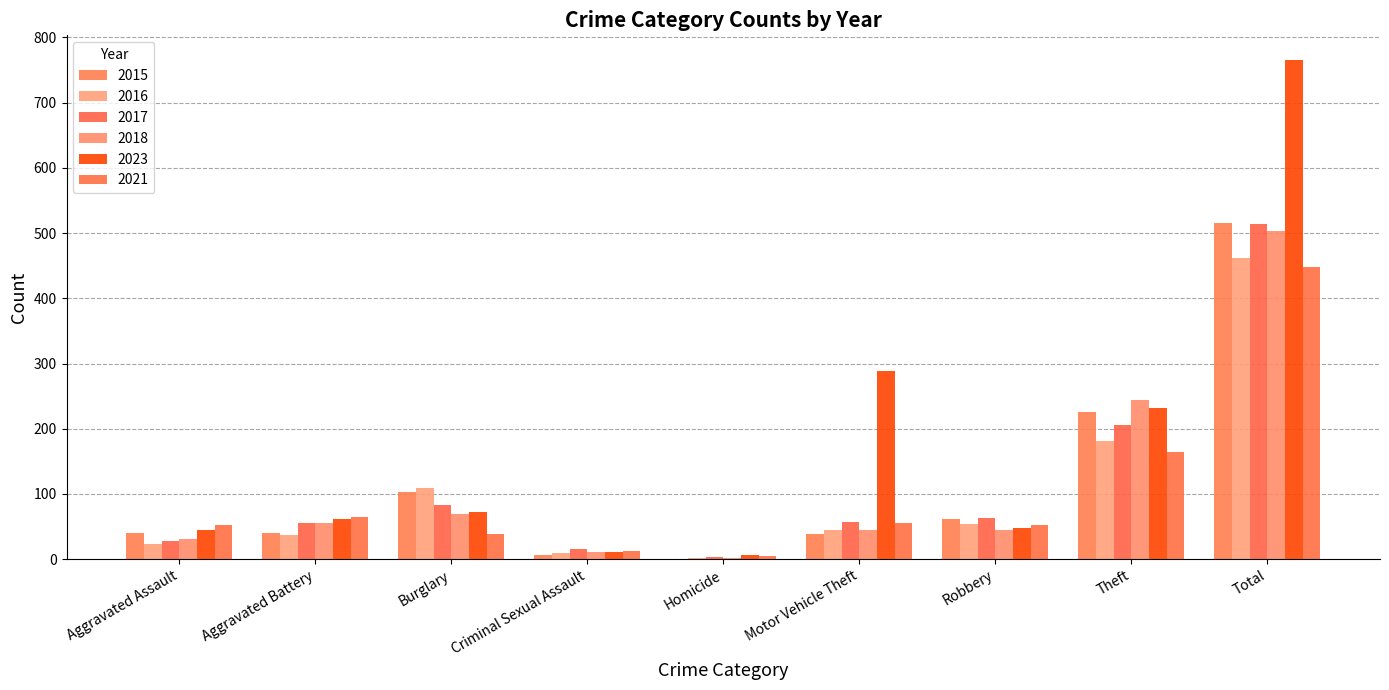

Which series has the largest total across all categories?

2023